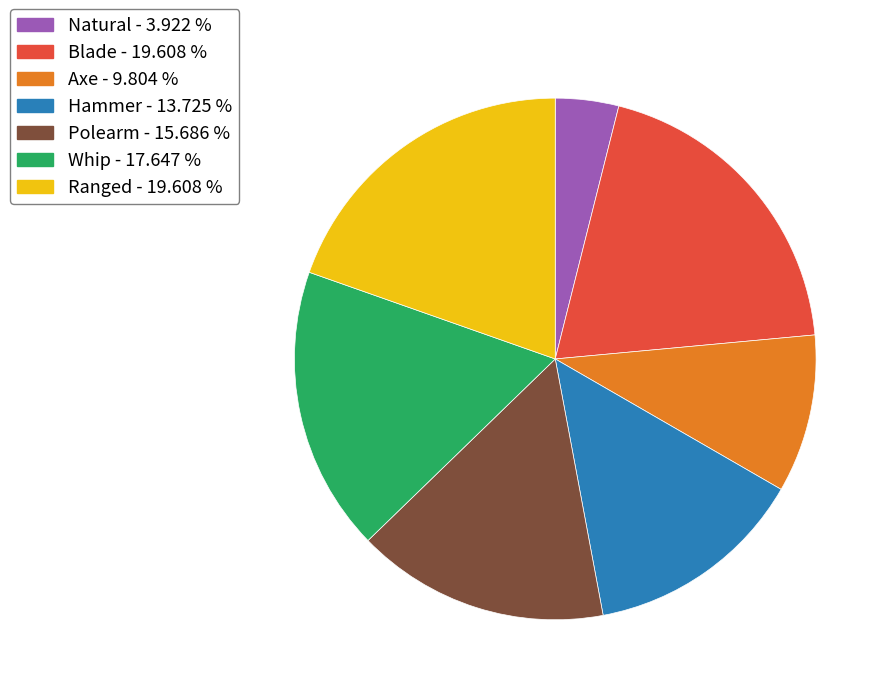

How many segments does this pie chart have?

7